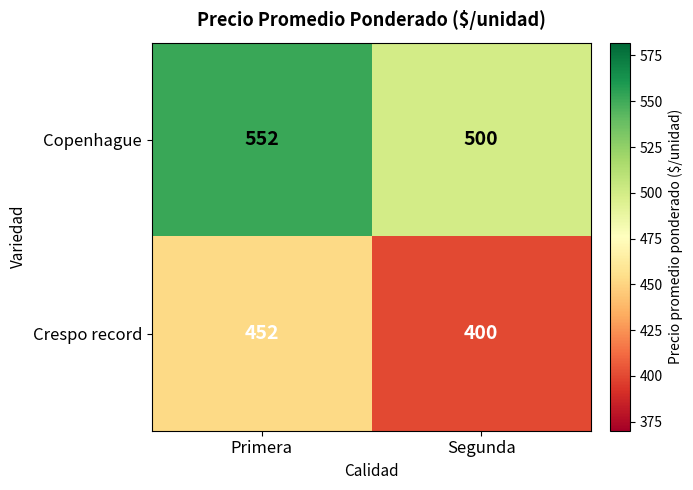

The Copenhague series shows 246 at Segunda. True or false?

False